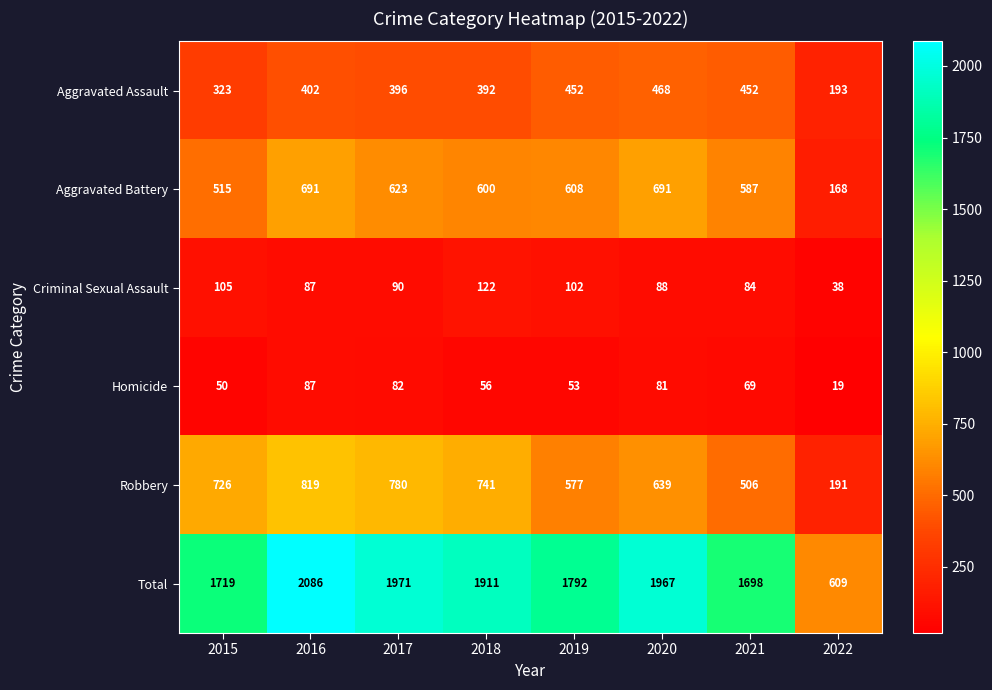

The value of Aggravated Battery at 2018 is 1065. True or false?

False